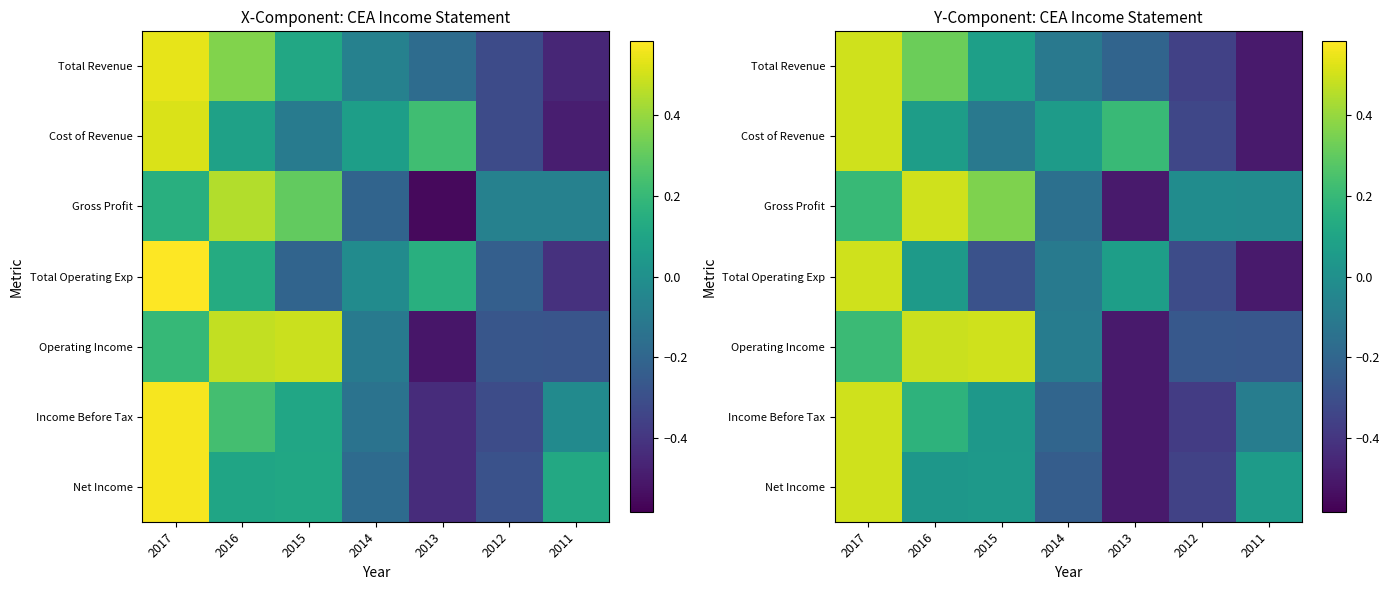

Which has a higher value, 2011 or 2016?

2016